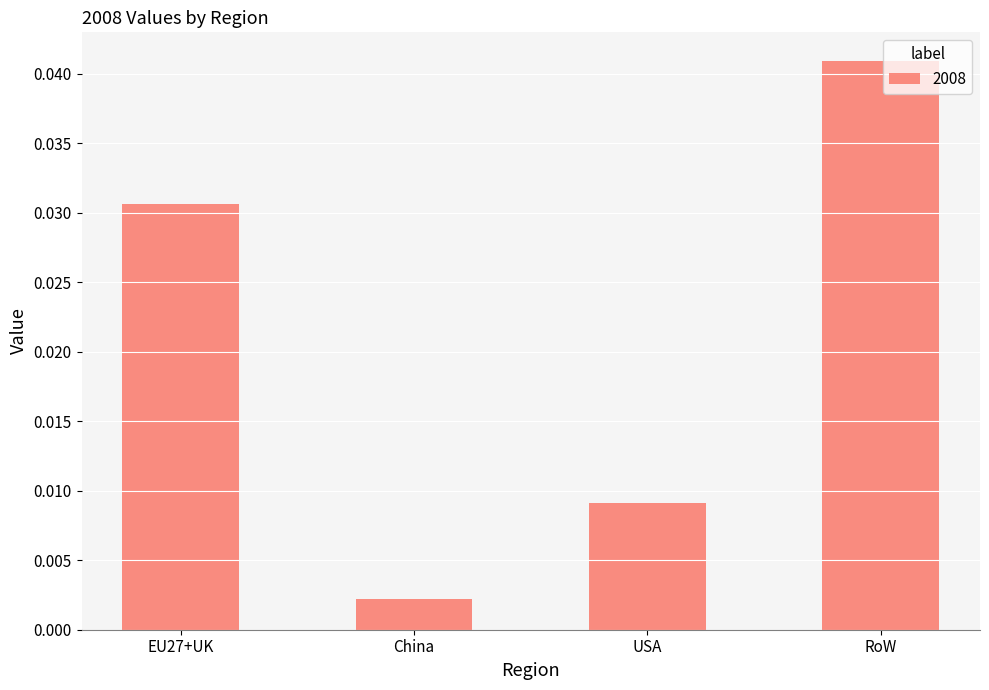

Where is the data nearest to the value 0?

China